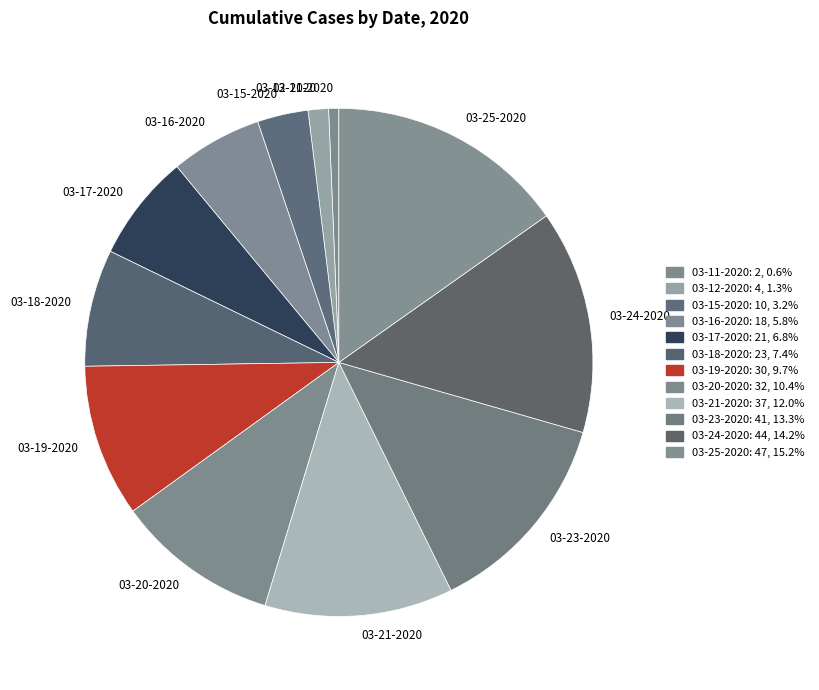

Approximately how many times larger is the value at 03-17-2020 compared to 03-23-2020?

0.5